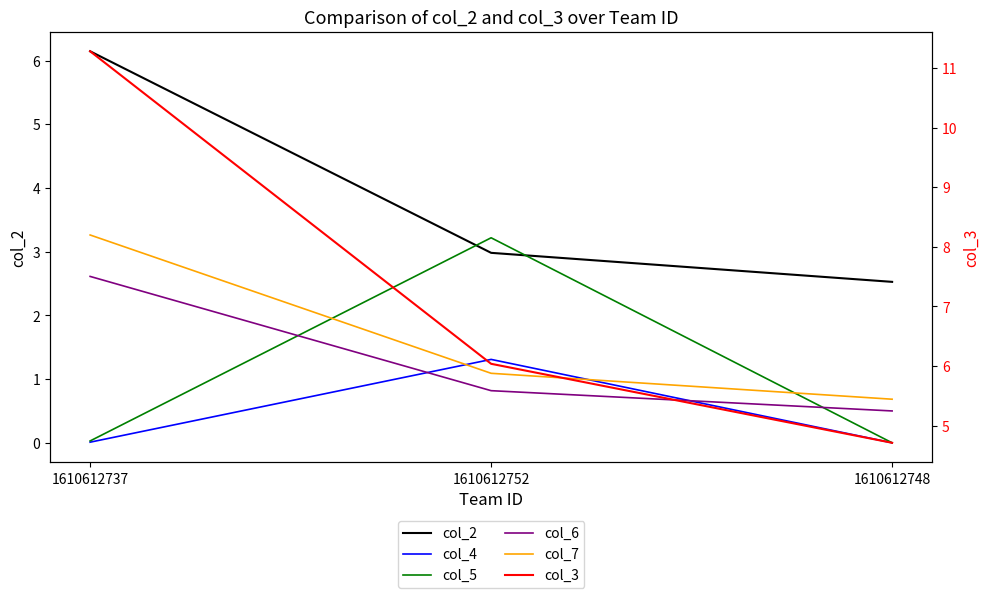

How many values in the col_7 series are below 1?

1